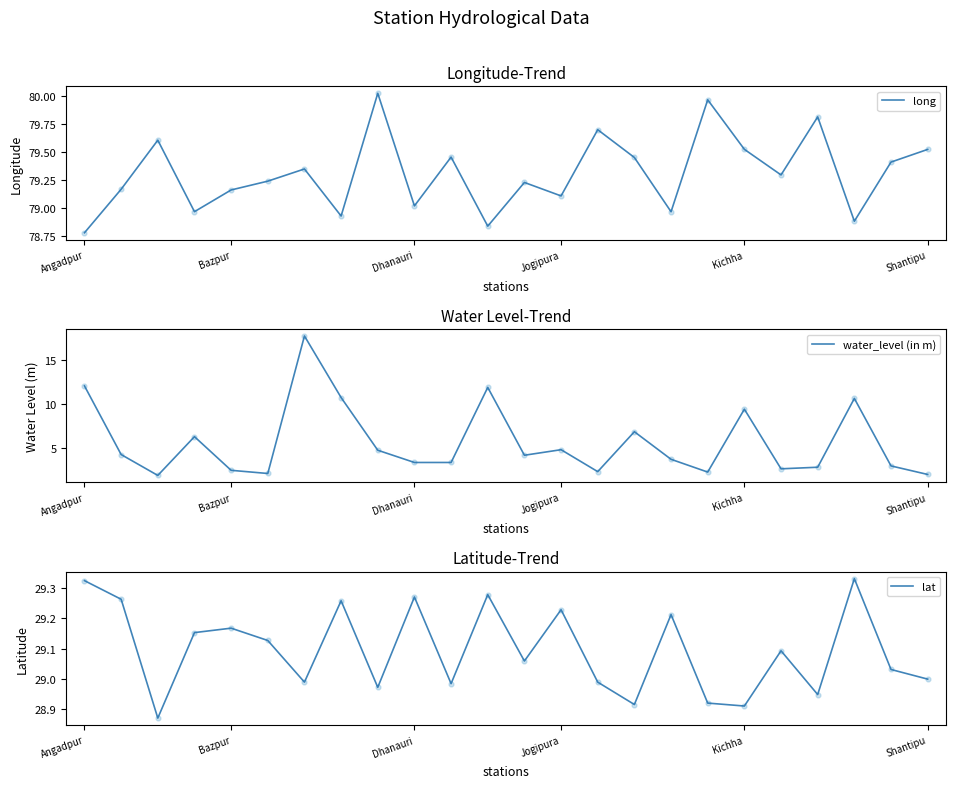

Is the value of lat at Angadpur greater than the value of water_level (in m) at 6?

Yes